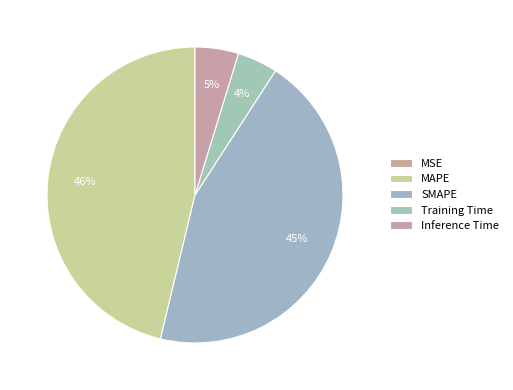

To the nearest percent, what portion does MAPE represent?

46%